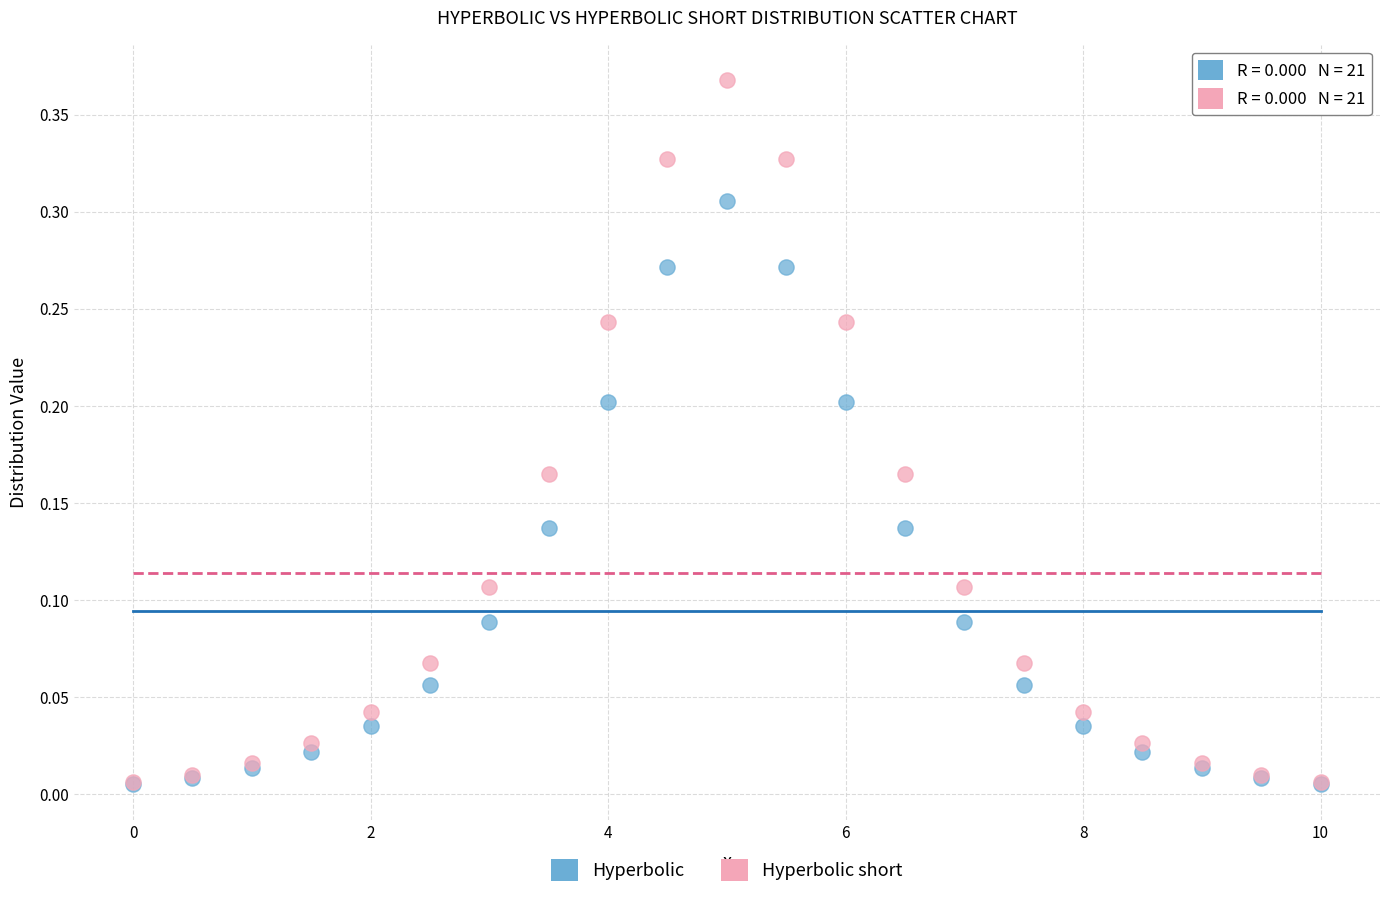

What are all the series names shown in the legend?

Hyperbolic, Hyperbolic short